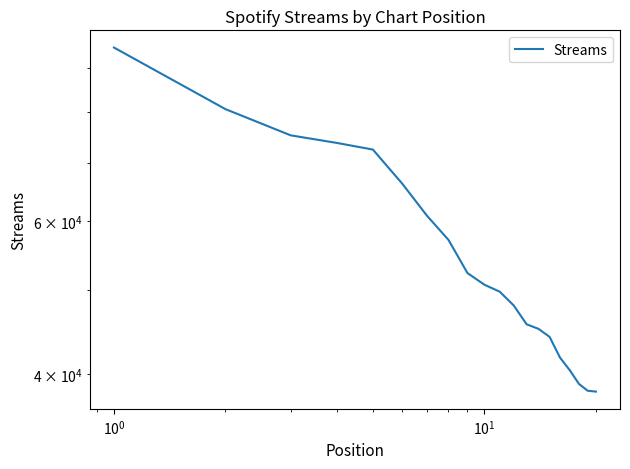

Does the chart display data point markers on the line(s)?

No